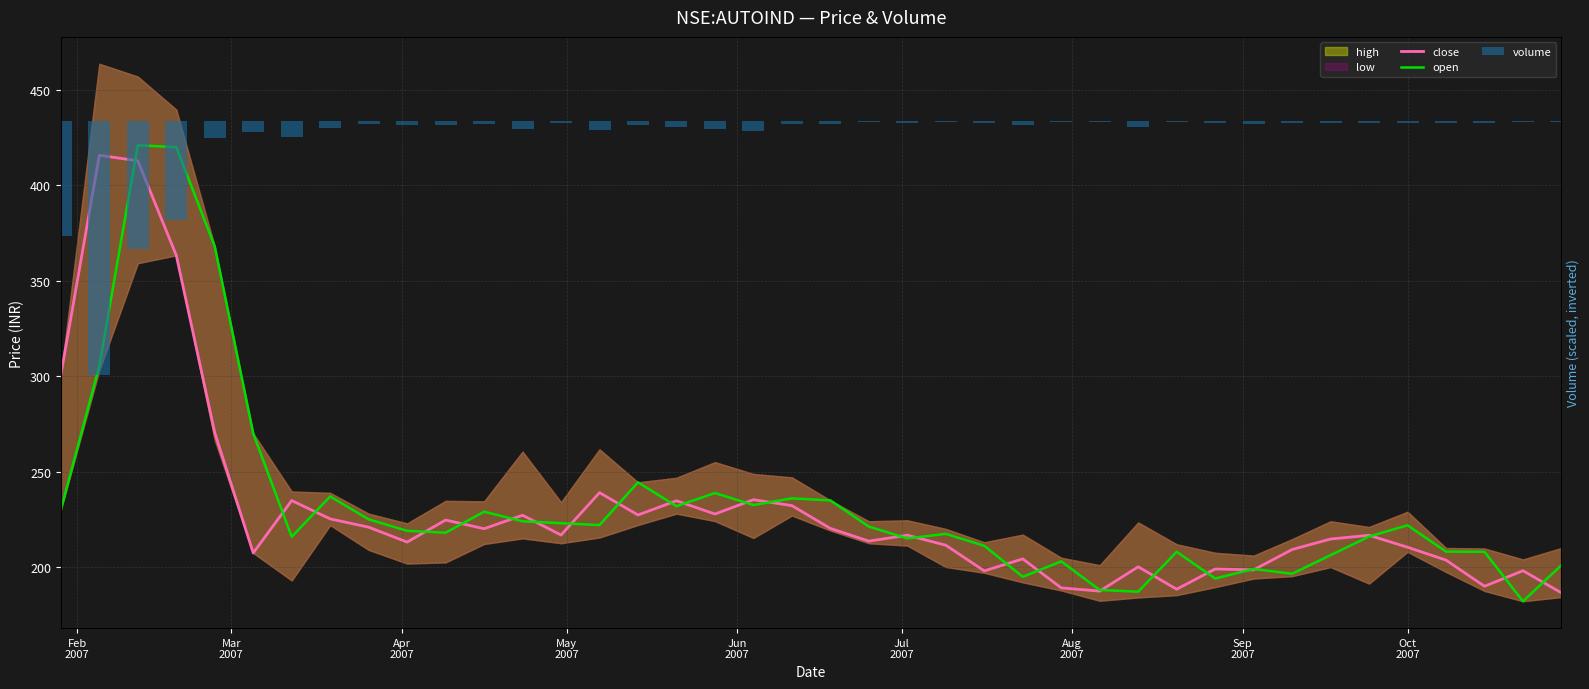

What is the label of the 37th bar from the right?

May
2007